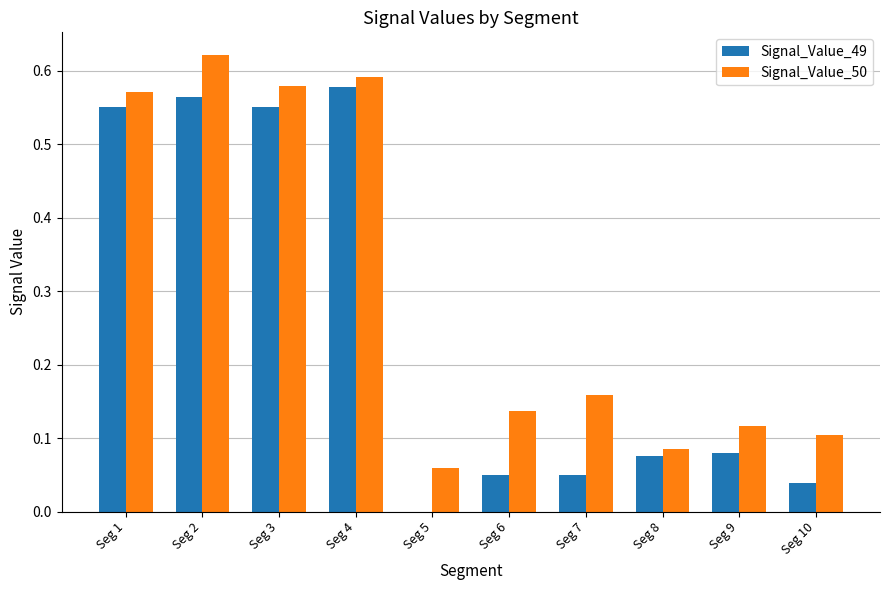

What is the sum of all Signal_Value_49 values?

2.5